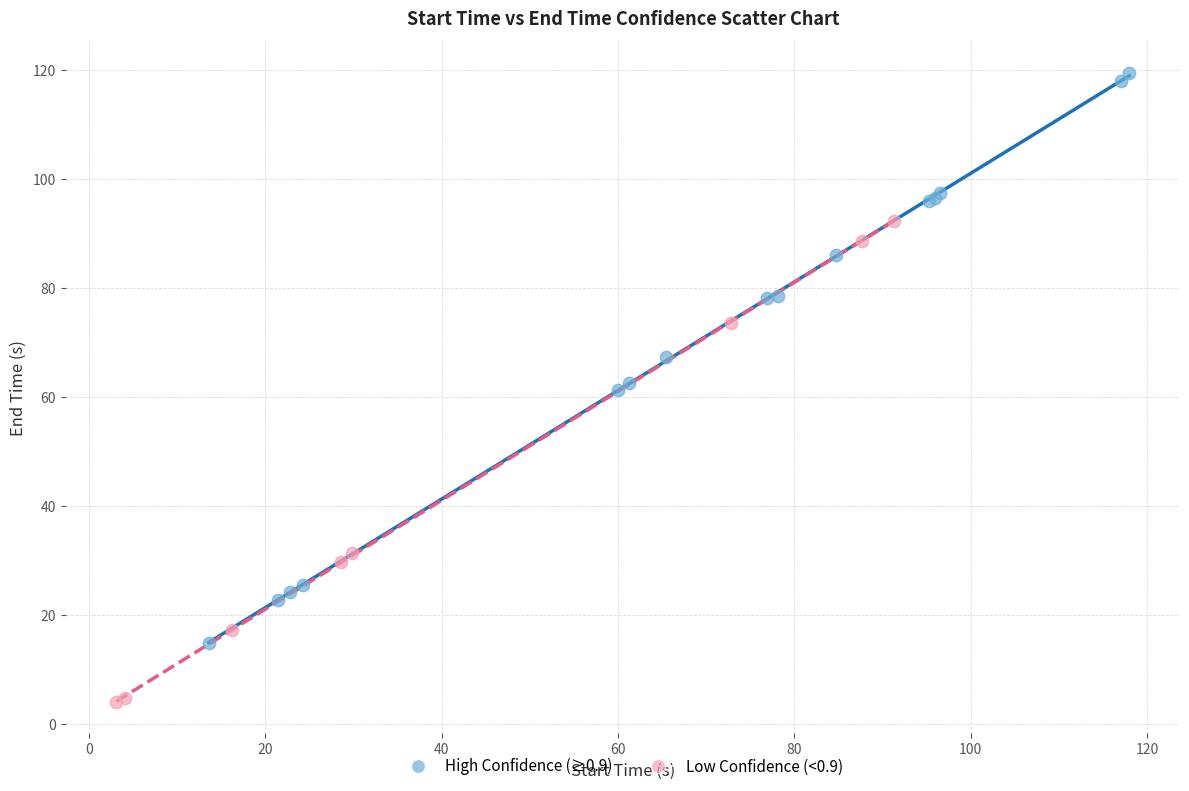

Which series contains the highest Y value?

High Confidence (≥0.9)